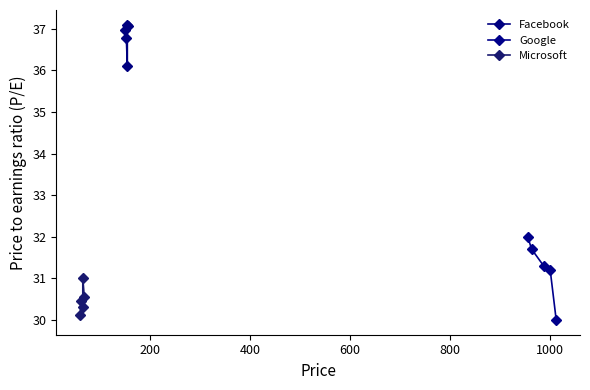

Is this an area chart (filled region under the line)?

No